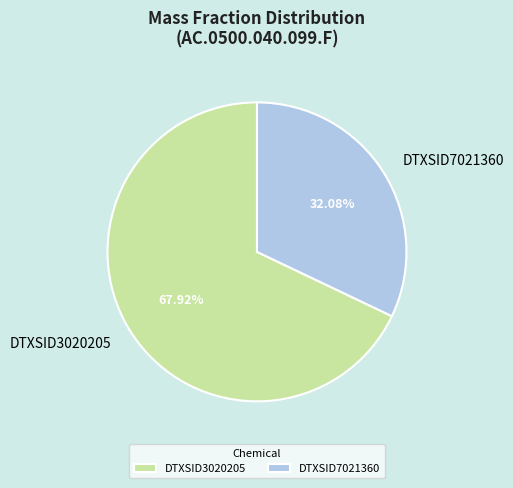

What percentage do DTXSID3020205 and DTXSID7021360 together represent?

100.0%